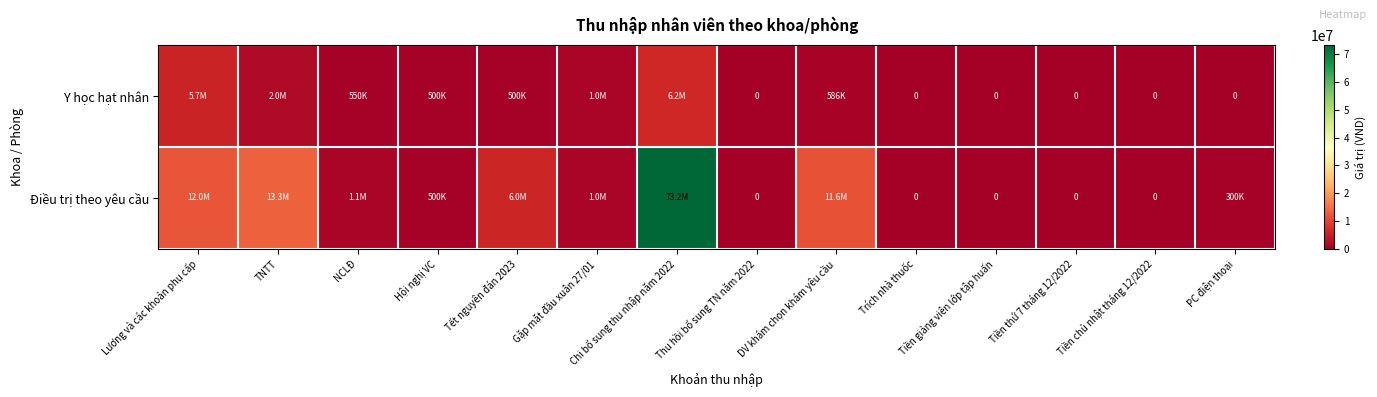

At how many categories does at least one series exceed 66247621?

1